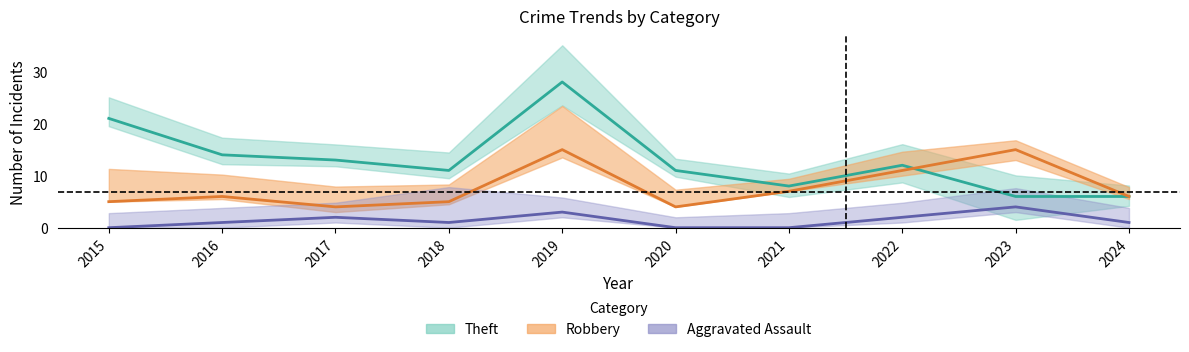

Read the Aggravated Assault value at 2017.

2